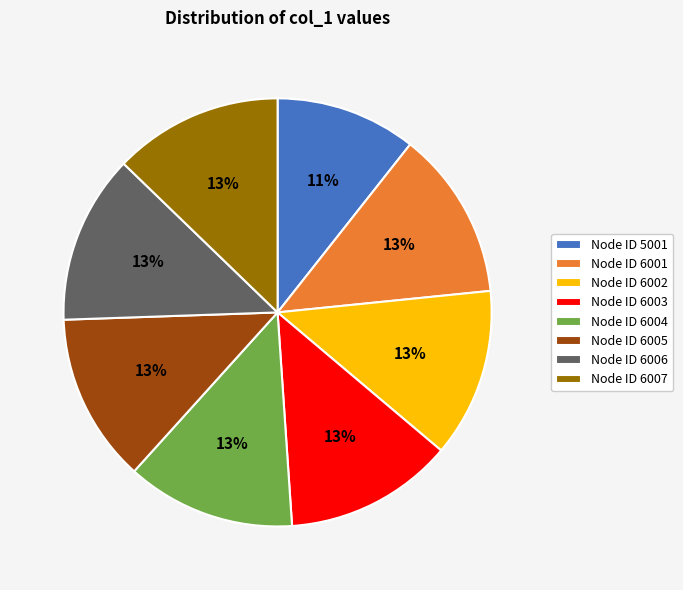

Is it true that Node ID 6003 is 8% of the pie?

False